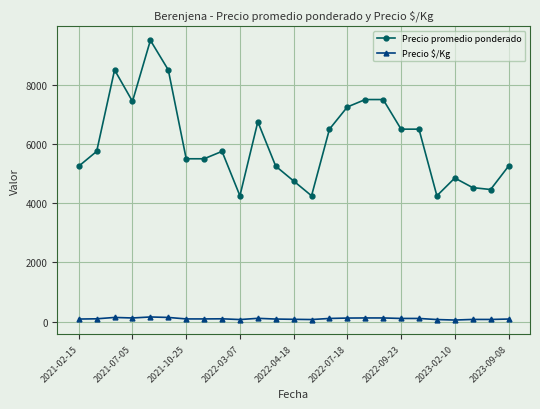

Which series has the largest range (max minus min)?

Precio promedio ponderado